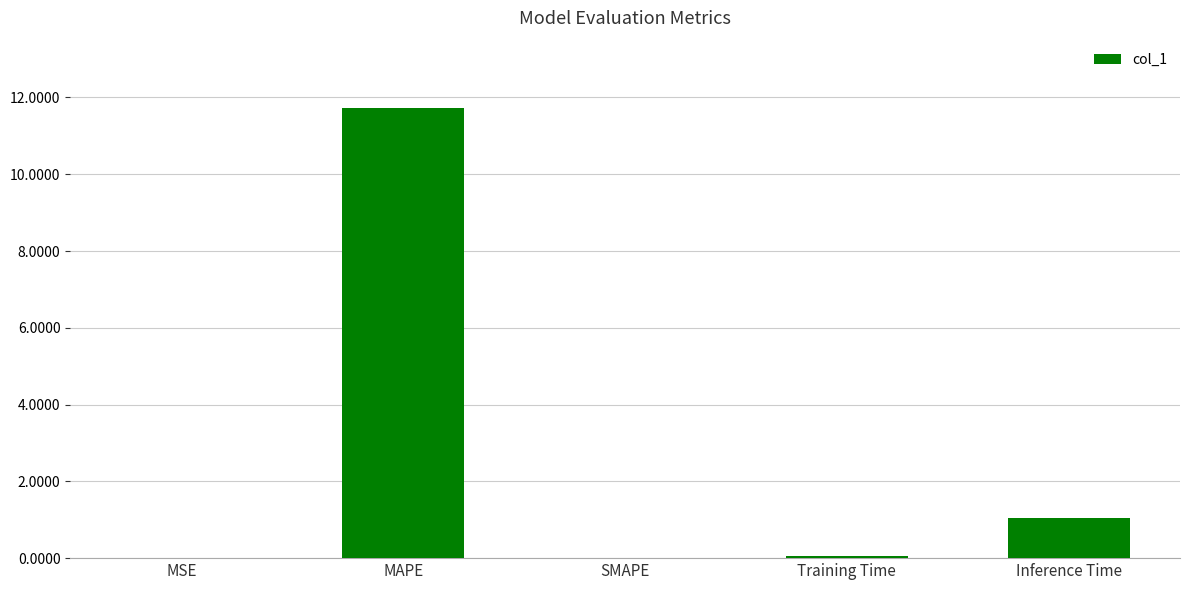

The value at Inference Time is 0.5. True or false?

False